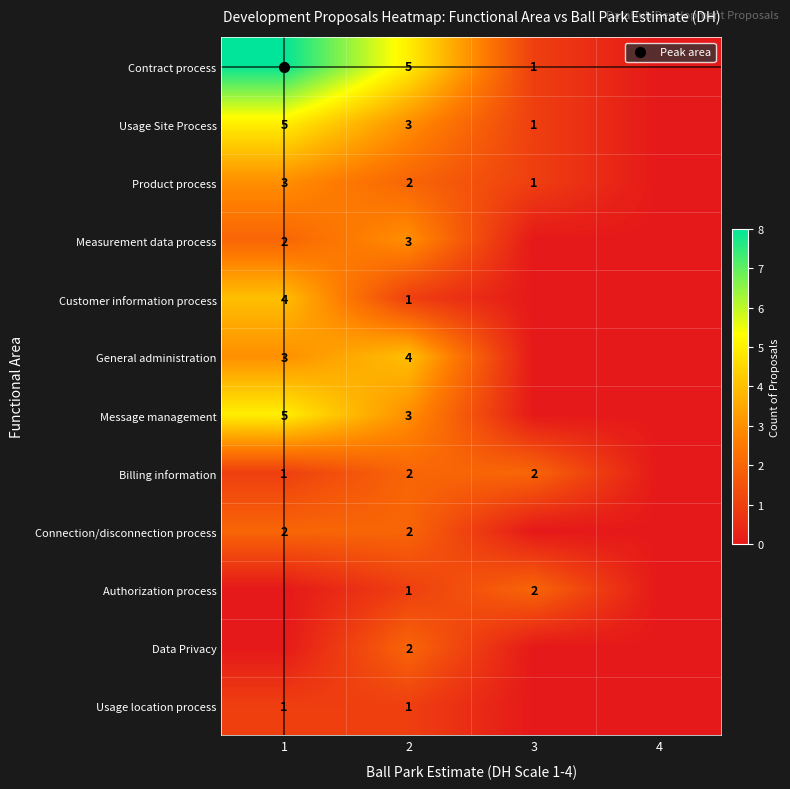

Is the value of Connection/disconnection process at 1 greater than the value of Measurement data process at 3?

Yes